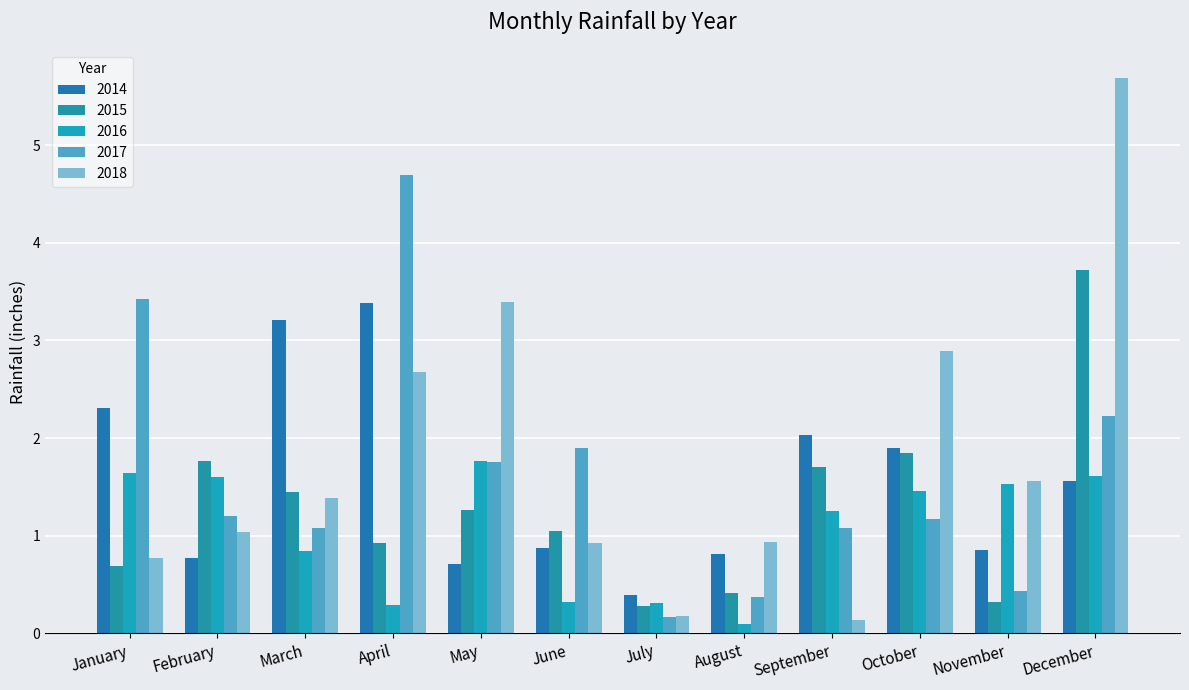

What is the value of the 2017 bar at the 4th from the left?

4.7